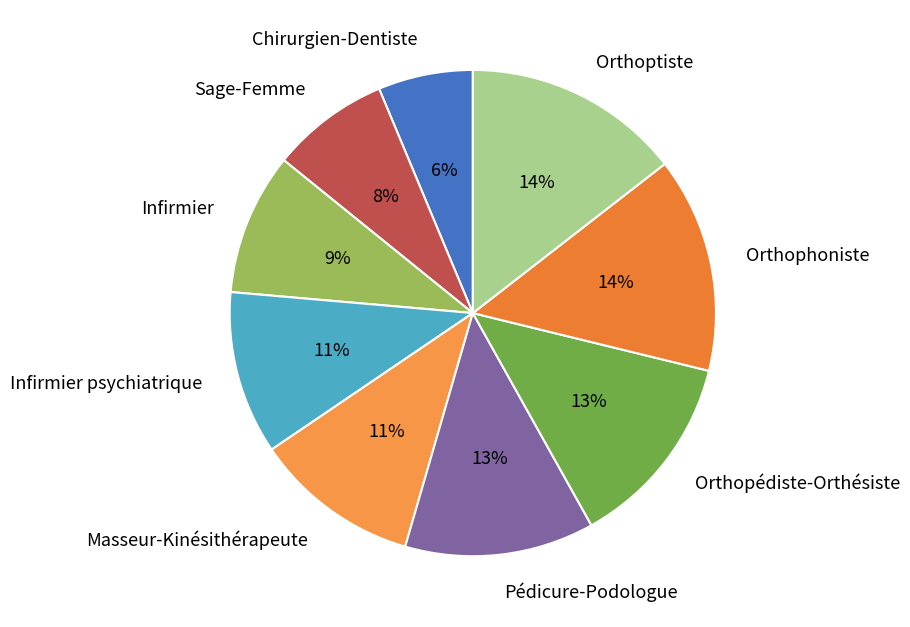

Is Infirmier the majority of the pie?

No